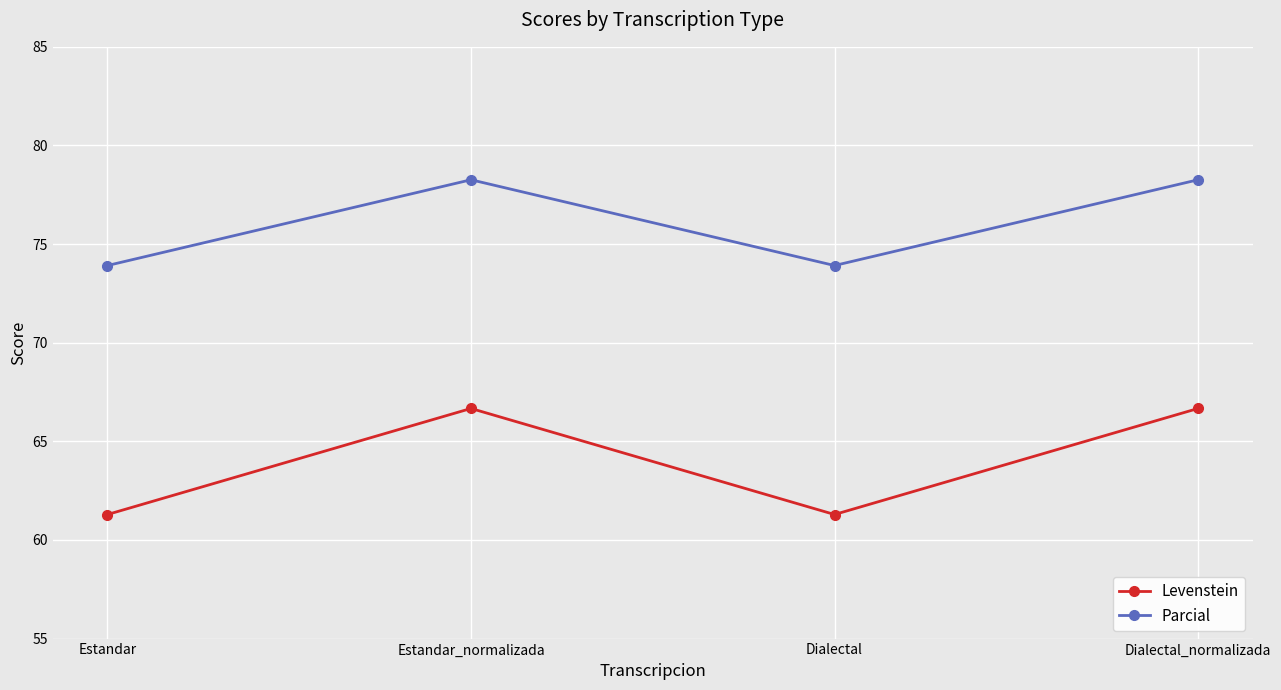

Which series has the largest total across all categories?

Parcial